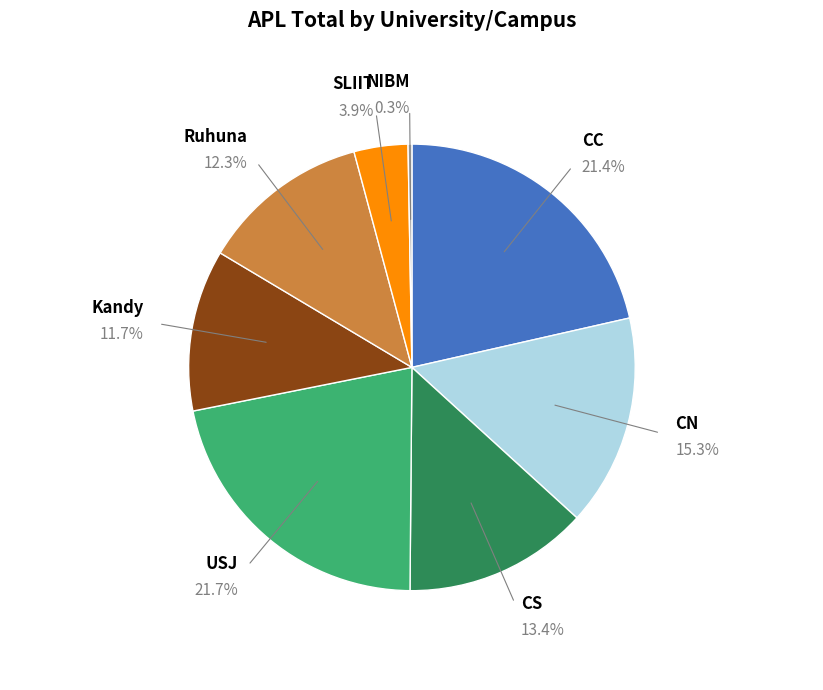

What portion of the pie excludes NIBM?

99.7%